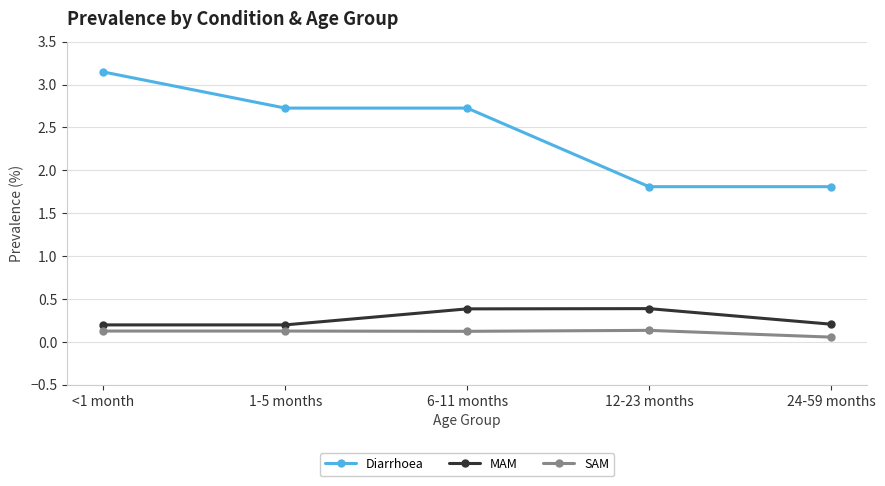

True or false: Diarrhoea and MAM intersect in this chart.

False